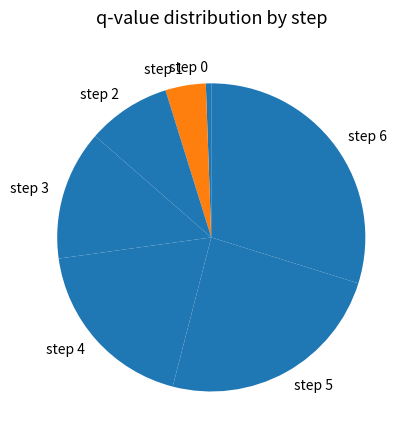

Does any single category account for the majority?

No